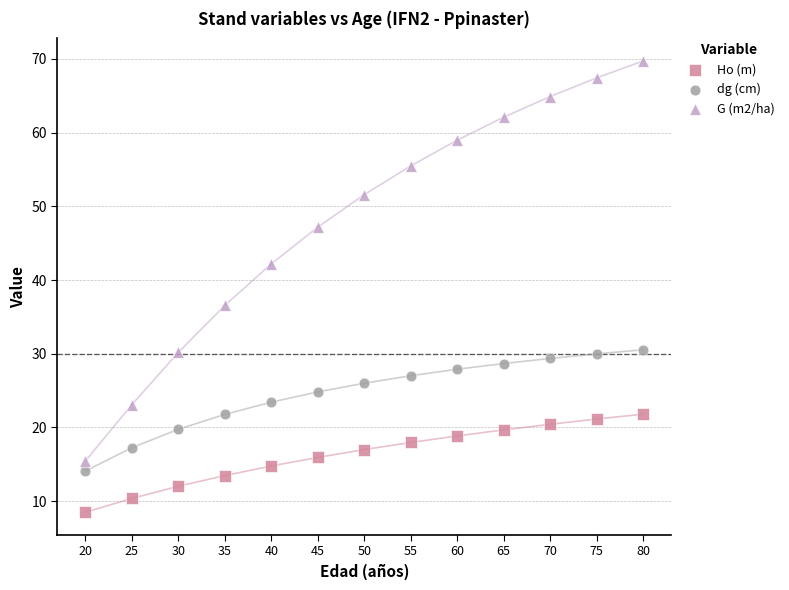

Across all data points, what is the range of X values (max minus min)?

60.0